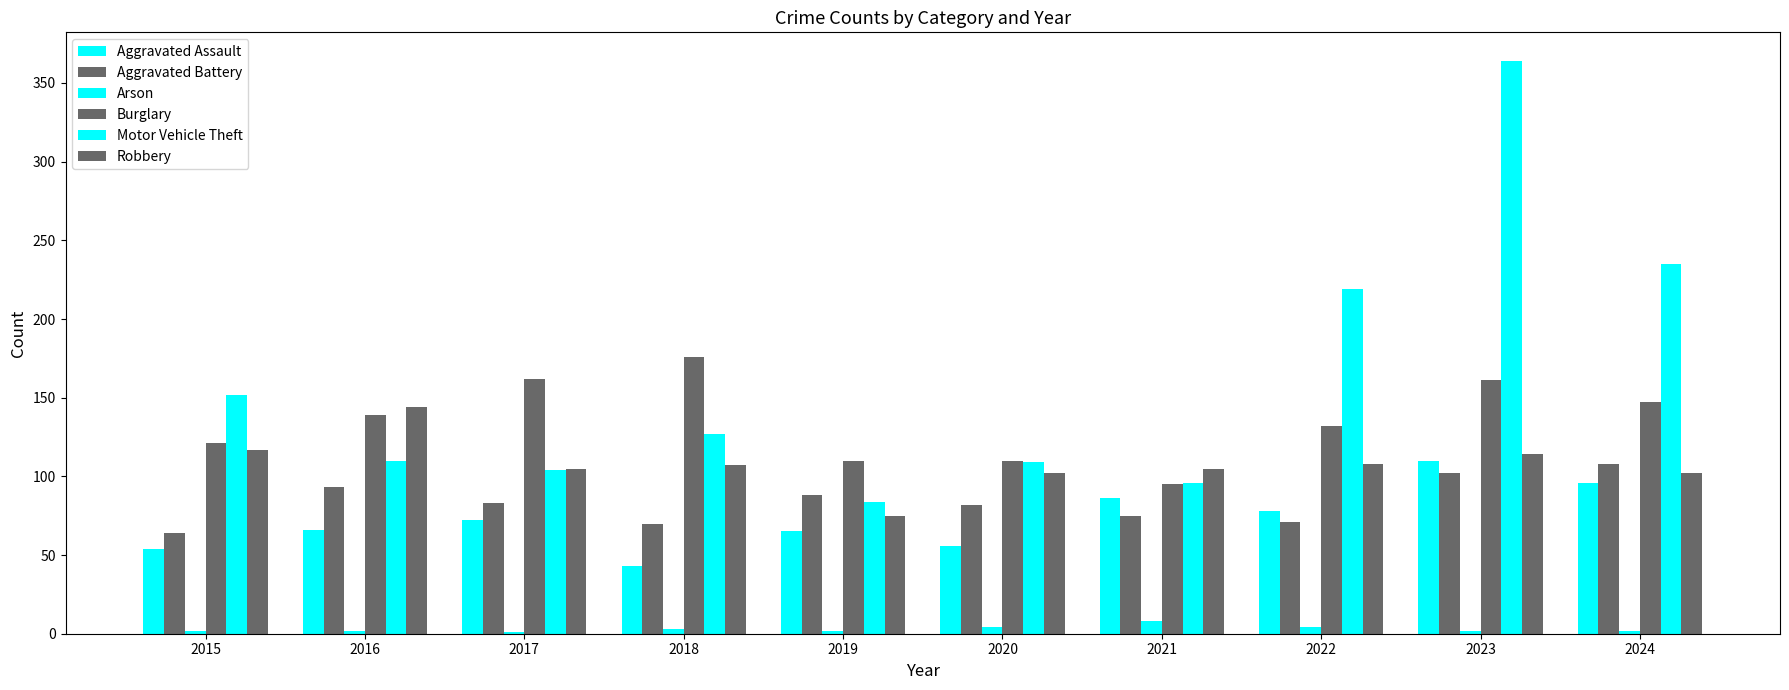

At how many categories does at least one series exceed 86?

10